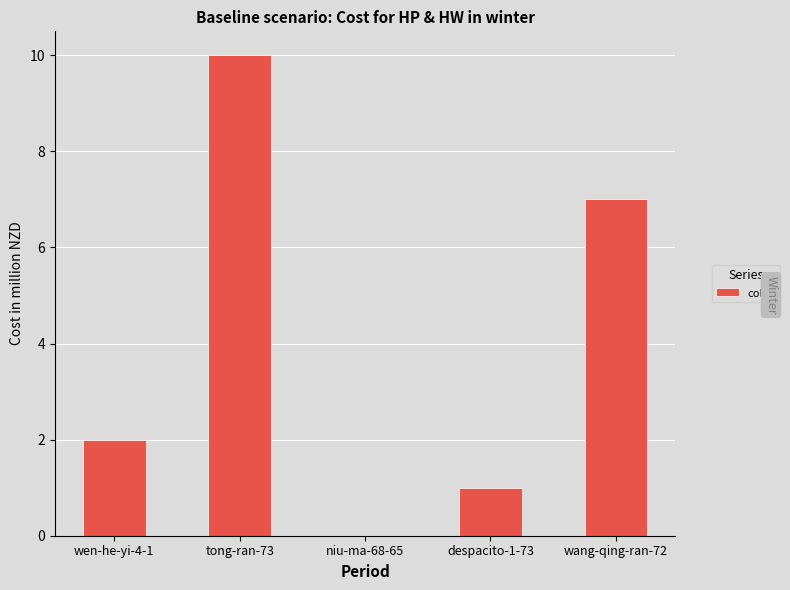

Are the bars horizontal?

No